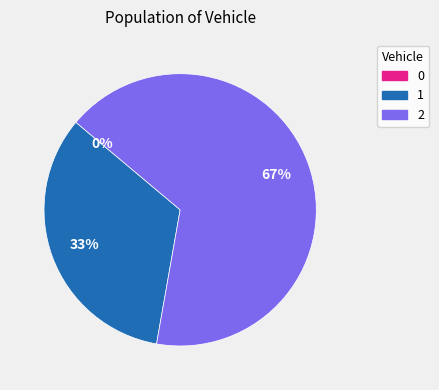

How many segments does this pie chart have?

3